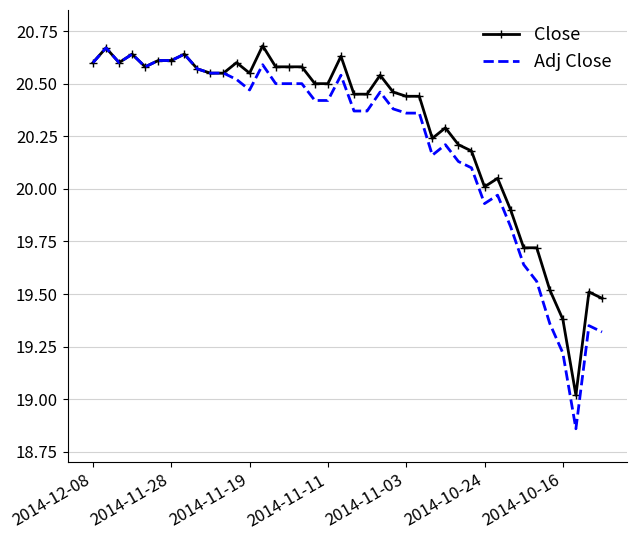

True or false: Adj Close has more than 2 points higher than both neighbors.

True